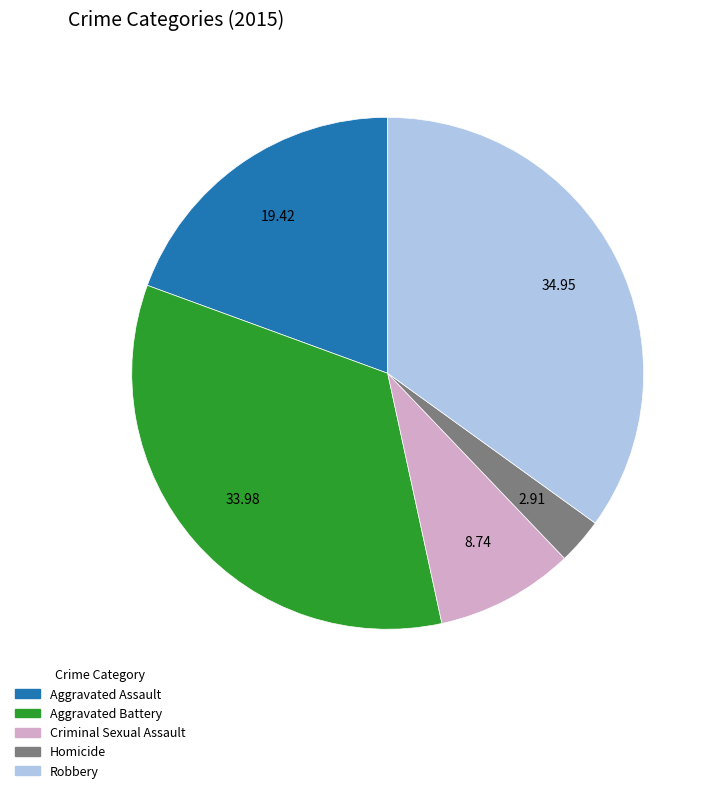

Which slice is the largest?

Robbery